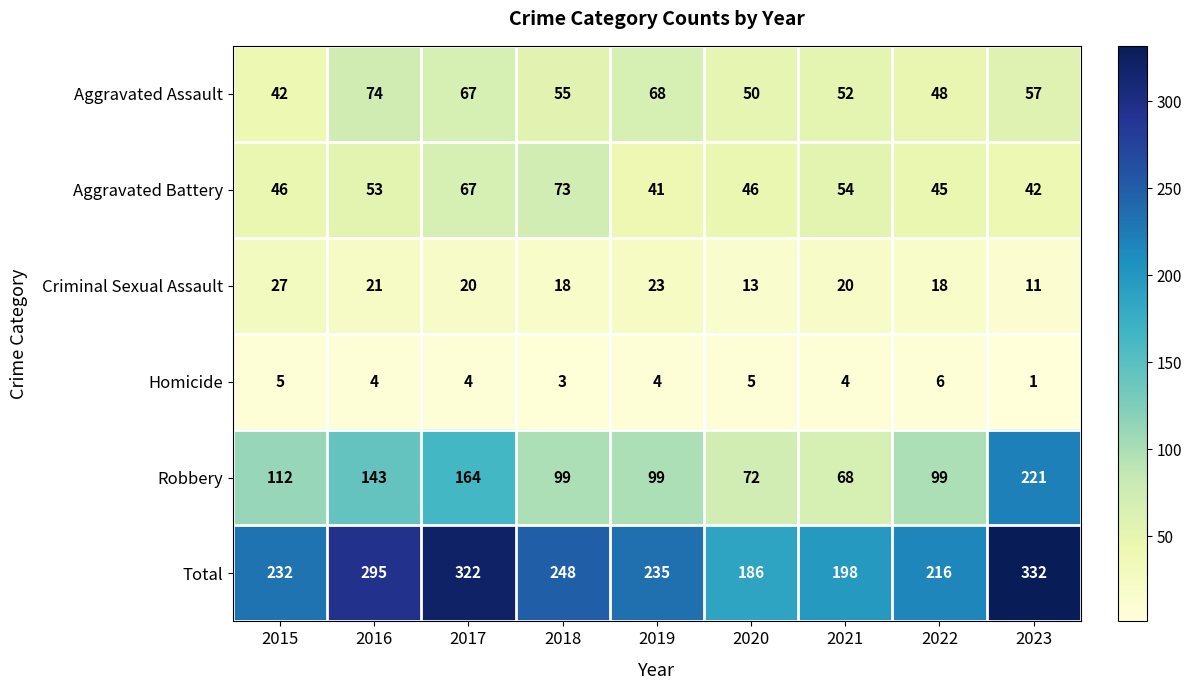

True or false: Total has a value of 232 at 2015.

True